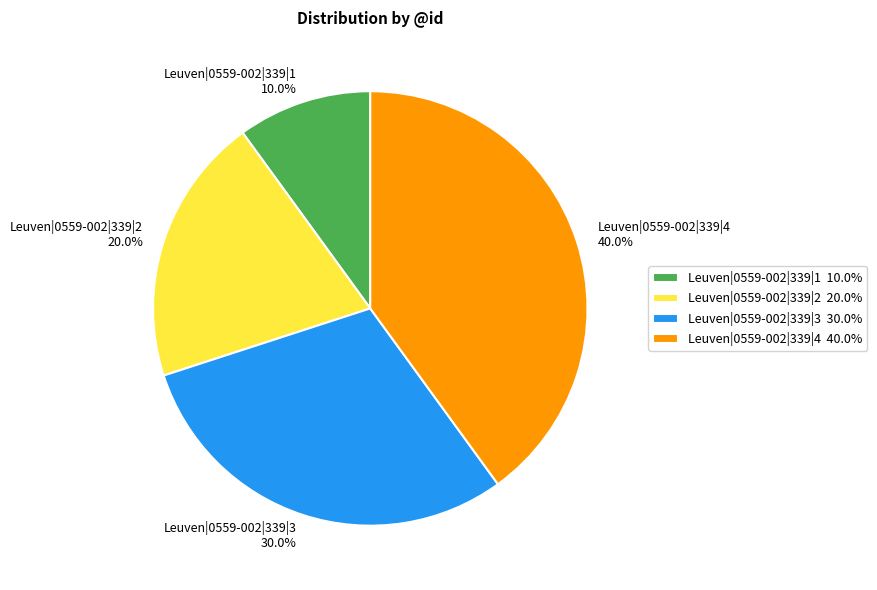

Does Leuven|0559-002|339|4 represent more than half of the total?

No